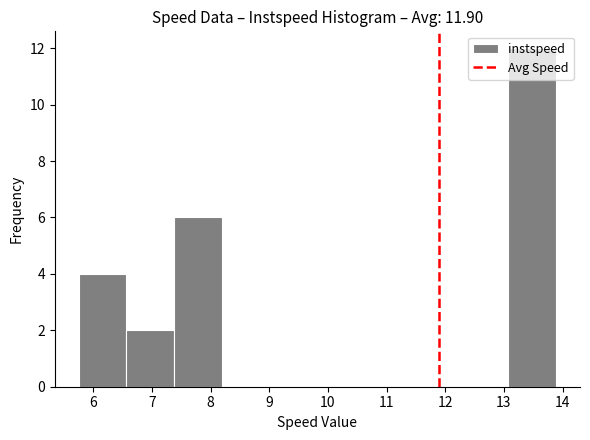

Reading left to right, transcribe this chart: for each bar, give the range it covers on the x-axis and its height. Neither the bar edges nor the heights are printed on the chart, so give them approximately, as read against the axes.

5.7 to 6.6: 4
6.6 to 7.4: 2
7.4 to 8.2: 6
8.2 to 9.0: 0
9.0 to 9.8: 0
9.8 to 10.6: 0
10.6 to 11.4: 0
11.4 to 12.3: 0
12.3 to 13.1: 0
13.1 to 13.9: 12